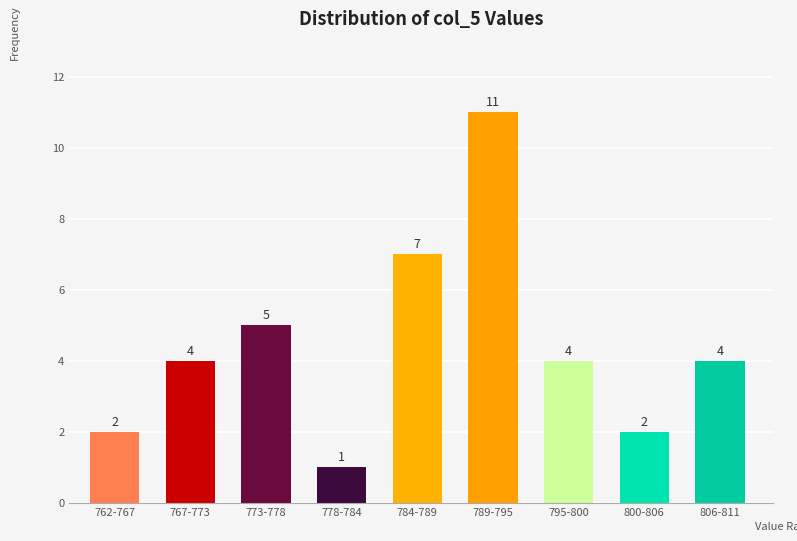

Reading right to left, what are all the values shown in this chart?

806-811=4	800-806=2	795-800=4	789-795=11	784-789=7	778-784=1	773-778=5	767-773=4	762-767=2